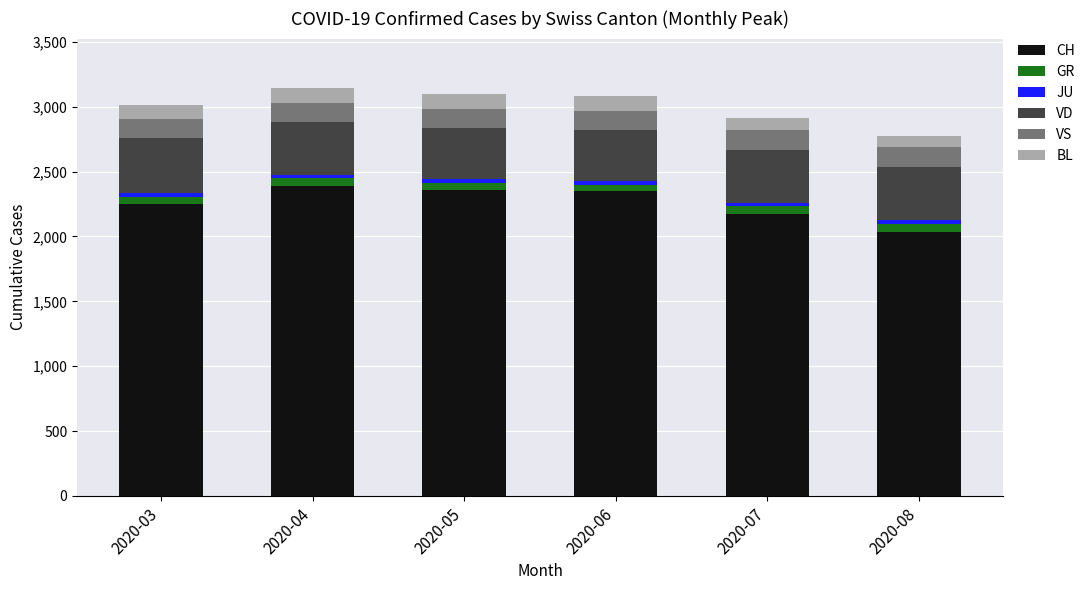

What is the maximum value for CH?

2388